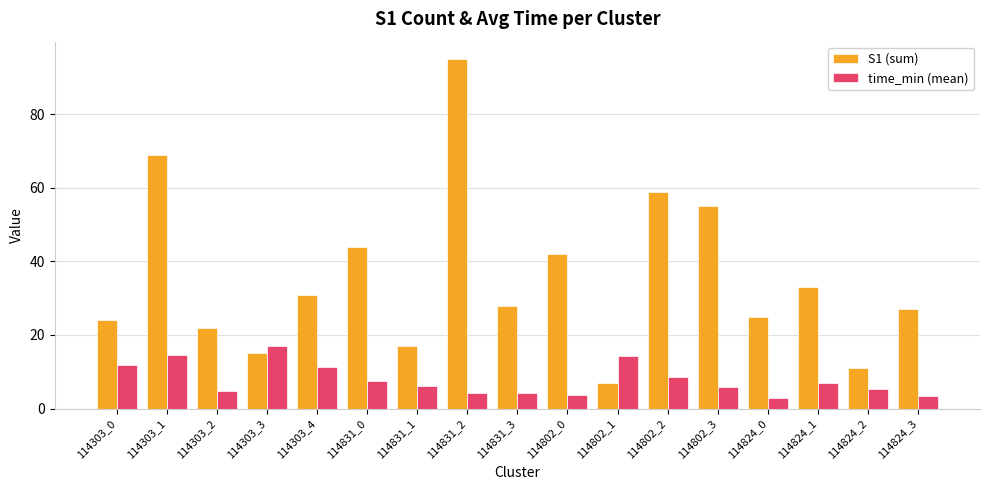

What is the maximum value shown in the chart?

95.0